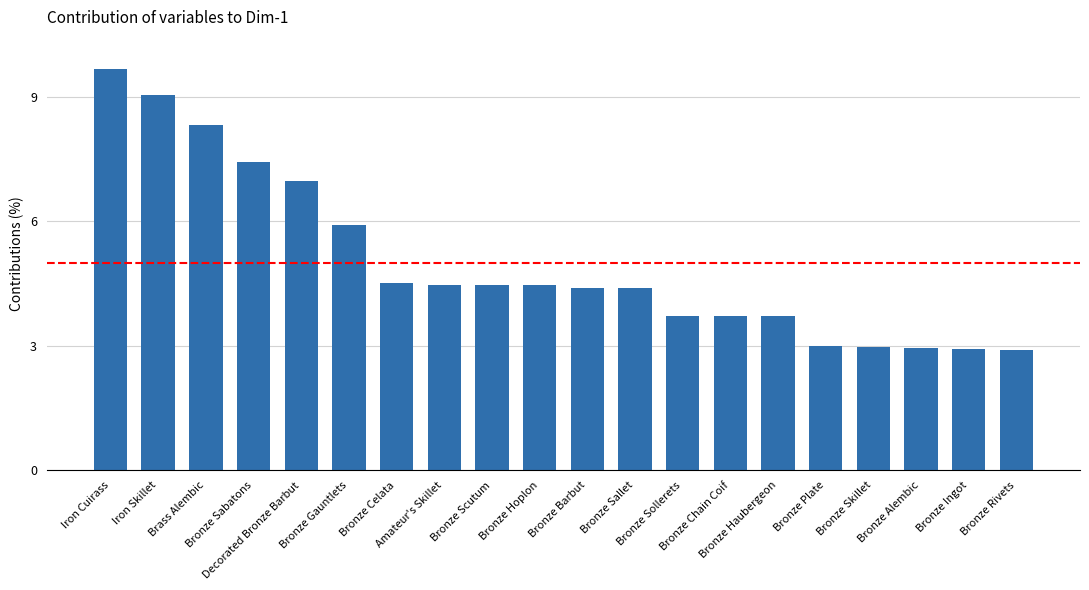

What is the difference between the maximum and second lowest values?

6.7